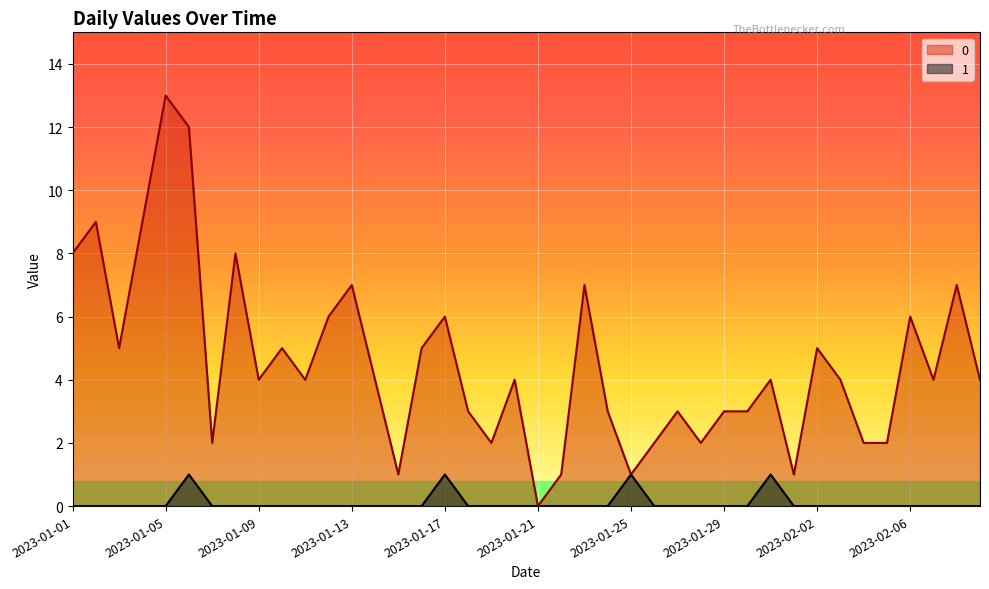

What is the sum of the 1 values at 2023-01-25 and 2023-02-08?

1